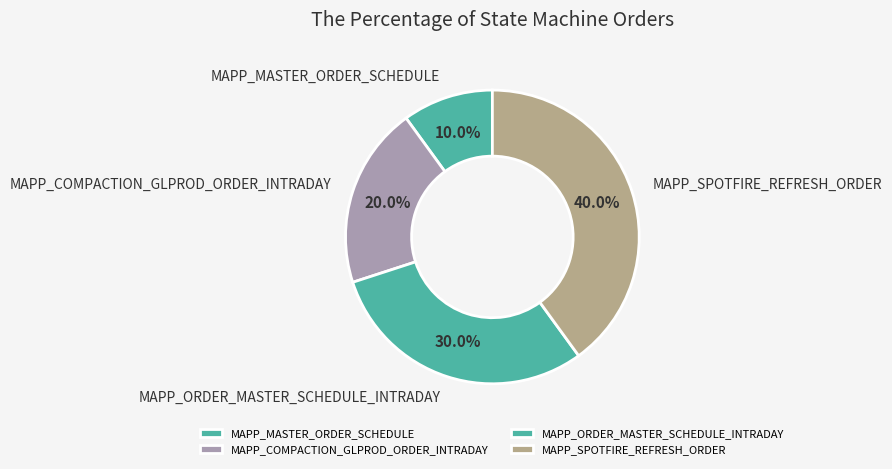

The MAPP_COMPACTION_GLPROD_ORDER_INTRADAY slice represents 33% of the pie. True or false?

False